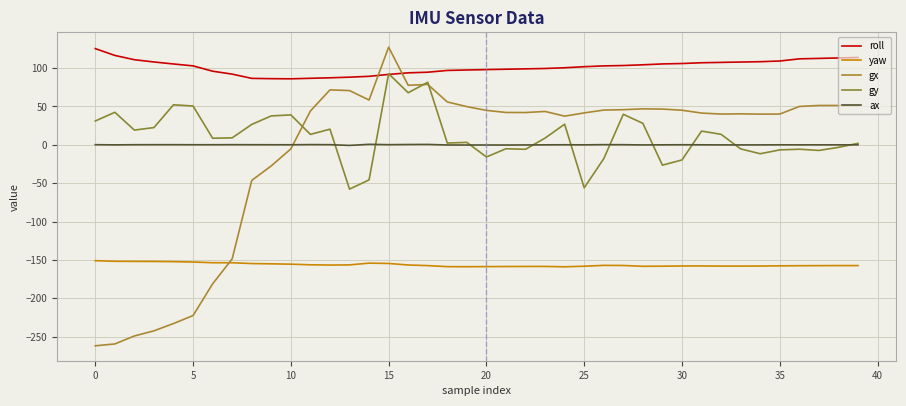

List the series in order of their peak value, lowest first.

yaw, ax, gy, roll, gx